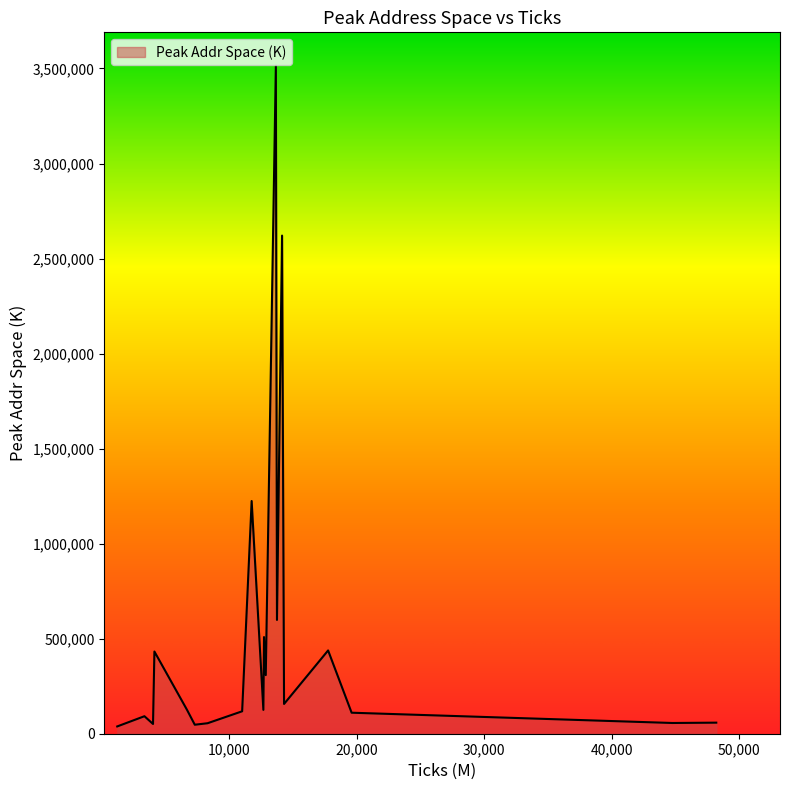

What is the average value?

534035